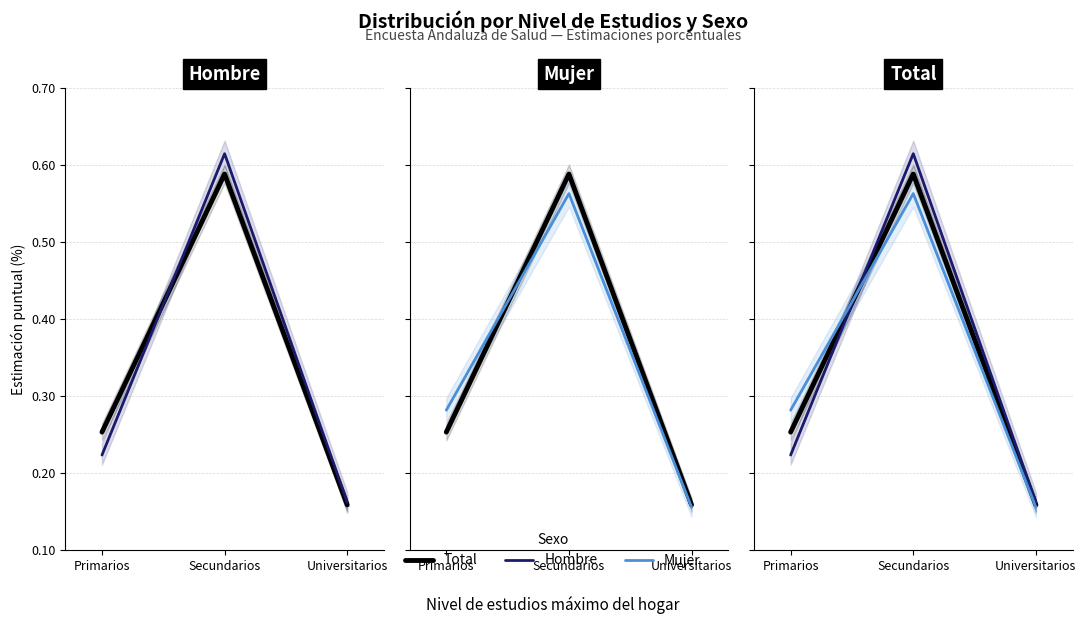

Which series changed the most between Primarios and Secundarios?

Hombre